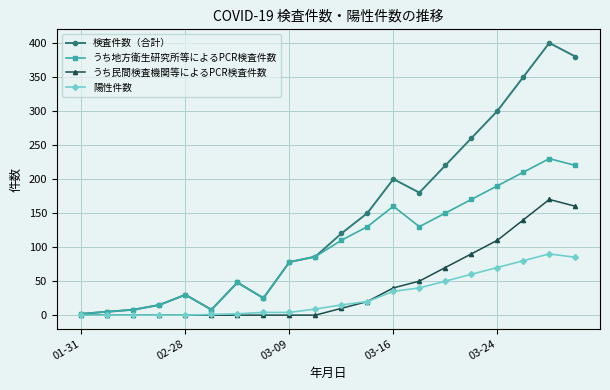

Which series has the largest total across all categories?

検査件数（合計）